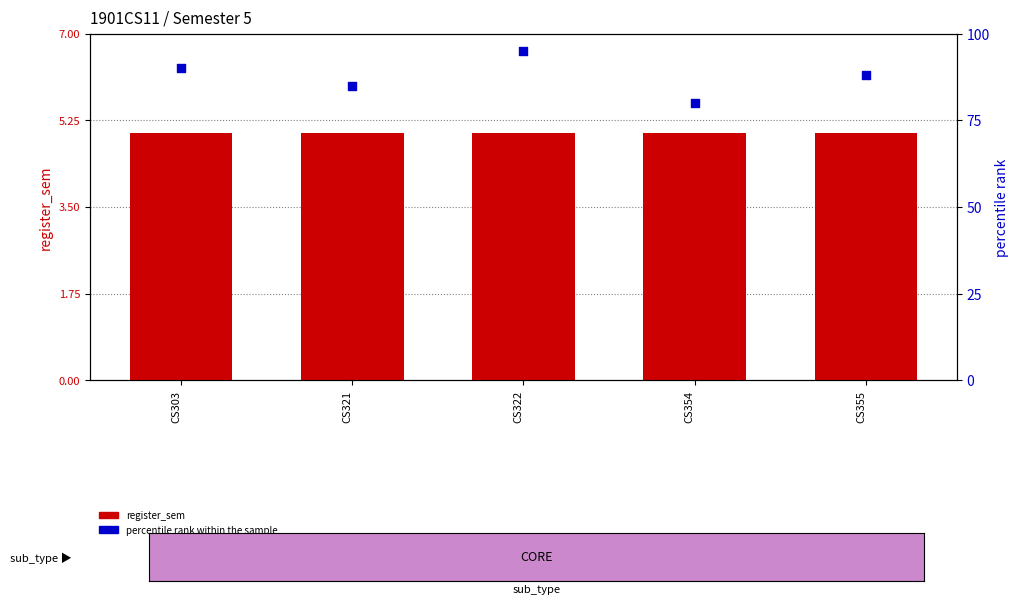

Which series has the widest spread of Y values?

percentile rank within the sample